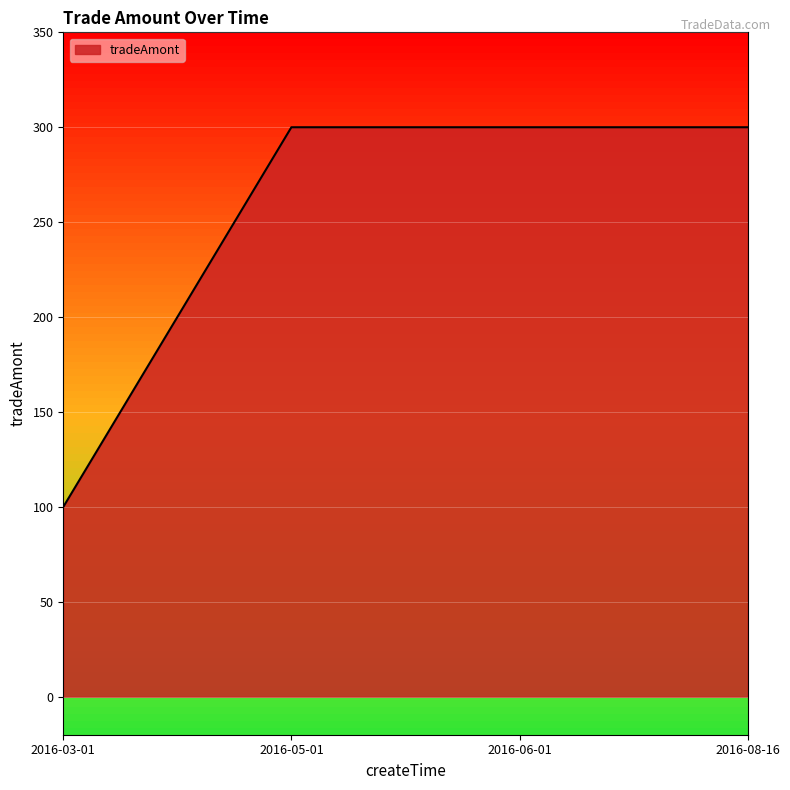

True or false: there are more than 2 points higher than both neighbors.

False